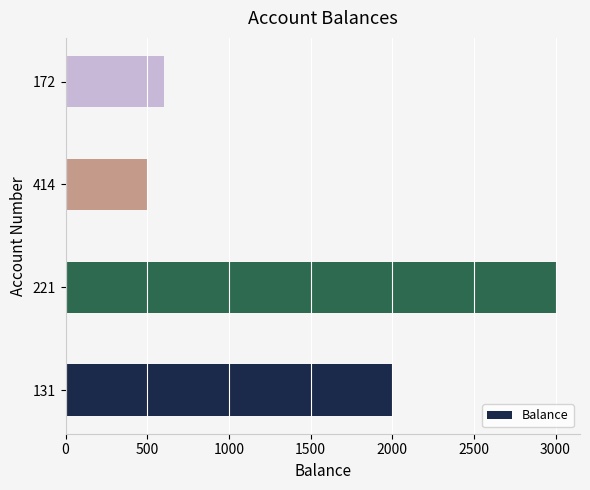

Reading top to bottom, what are all the values shown in this chart?

172=600	414=500	221=3000	131=2000